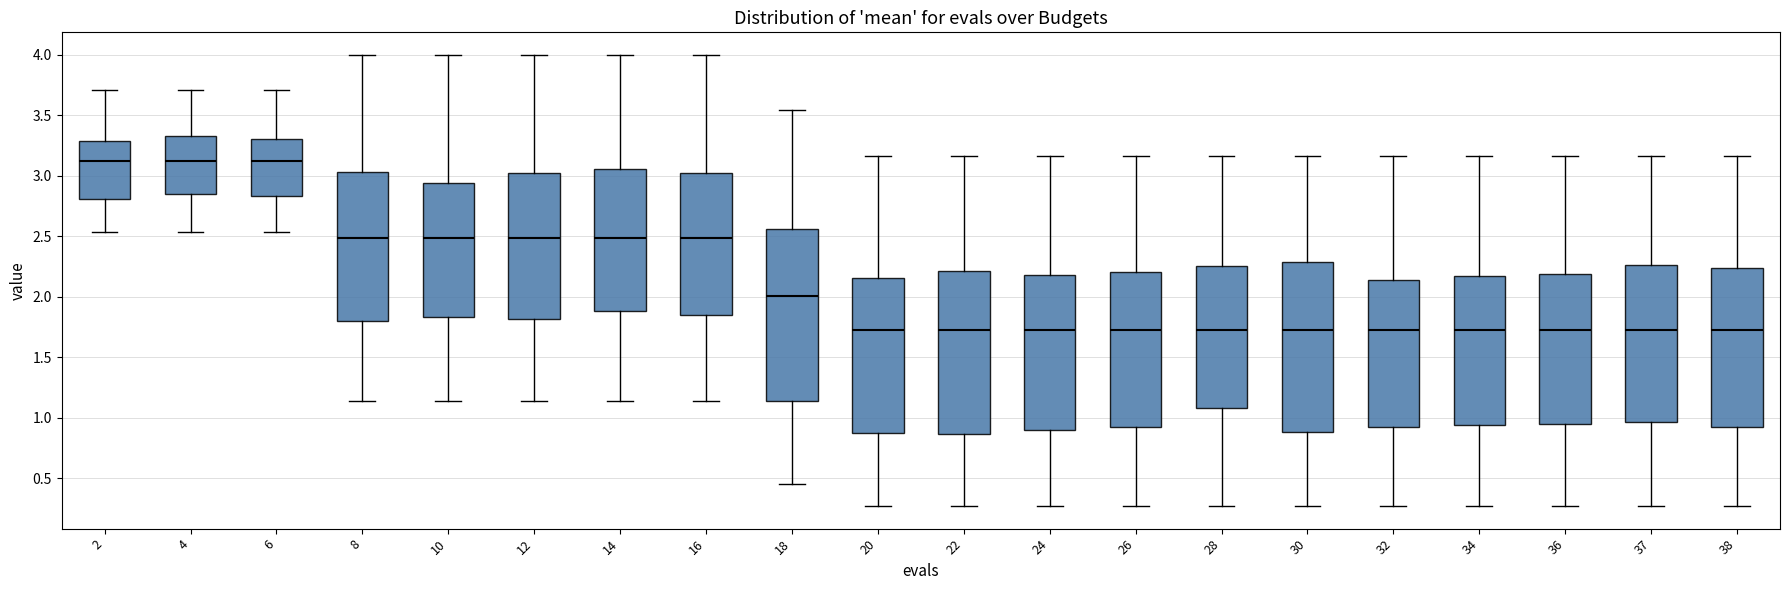

Reading left to right, read every box against the y-axis: the position of its median line, the range the box covers, and the ends of its whiskers. The values are not printed on the chart, so give them approximately, as read against the axis.

2: median 3.10, box 2.80 to 3.30, whiskers 2.55 to 3.70
4: median 3.10, box 2.85 to 3.35, whiskers 2.55 to 3.70
6: median 3.10, box 2.85 to 3.30, whiskers 2.55 to 3.70
8: median 2.50, box 1.80 to 3.05, whiskers 1.15 to 4.00
10: median 2.50, box 1.85 to 2.95, whiskers 1.15 to 4.00
12: median 2.50, box 1.80 to 3.05, whiskers 1.15 to 4.00
14: median 2.50, box 1.90 to 3.05, whiskers 1.15 to 4.00
16: median 2.50, box 1.85 to 3.00, whiskers 1.15 to 4.00
18: median 2.00, box 1.15 to 2.55, whiskers 0.45 to 3.55
20: median 1.70, box 0.85 to 2.15, whiskers 0.25 to 3.15
22: median 1.70, box 0.85 to 2.20, whiskers 0.25 to 3.15
24: median 1.70, box 0.90 to 2.20, whiskers 0.25 to 3.15
26: median 1.70, box 0.90 to 2.20, whiskers 0.25 to 3.15
28: median 1.70, box 1.10 to 2.25, whiskers 0.25 to 3.15
30: median 1.70, box 0.90 to 2.30, whiskers 0.25 to 3.15
32: median 1.70, box 0.90 to 2.15, whiskers 0.25 to 3.15
34: median 1.70, box 0.95 to 2.15, whiskers 0.25 to 3.15
36: median 1.70, box 0.95 to 2.20, whiskers 0.25 to 3.15
37: median 1.70, box 0.95 to 2.25, whiskers 0.25 to 3.15
38: median 1.70, box 0.90 to 2.25, whiskers 0.25 to 3.15